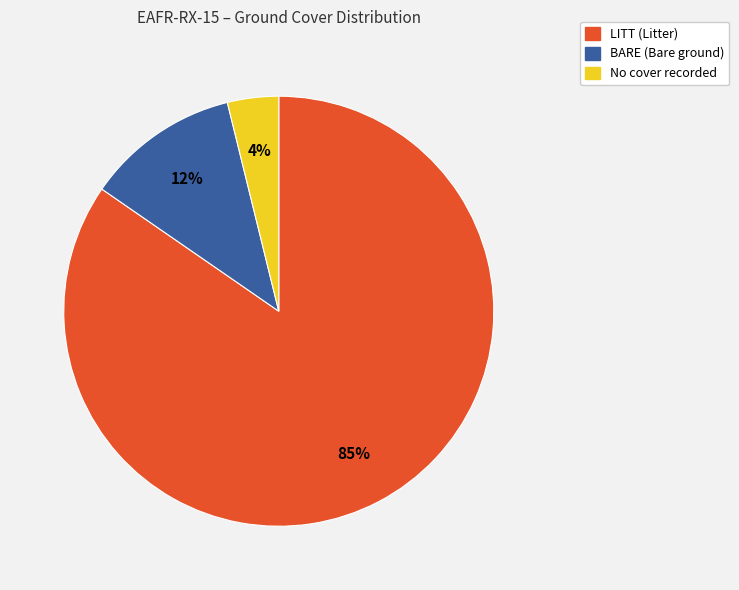

Which slice is the largest?

LITT (Litter)